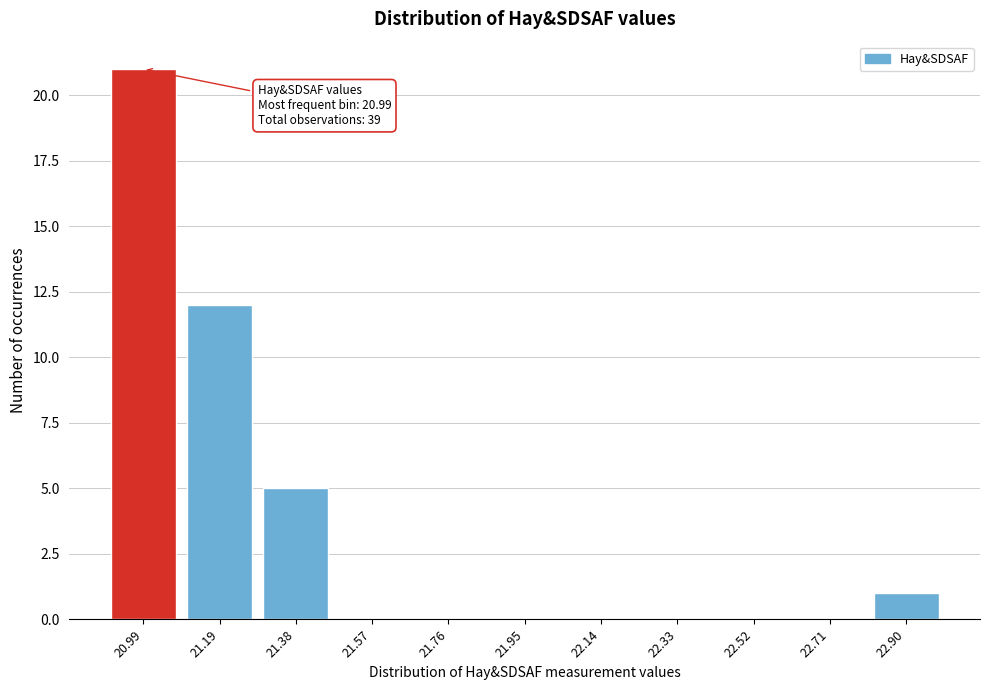

Reading left to right, extract all data points from this chart.

20.99=21	21.19=12	21.38=5	21.57=0	21.76=0	21.95=0	22.14=0	22.33=0	22.52=0	22.71=0	22.90=1